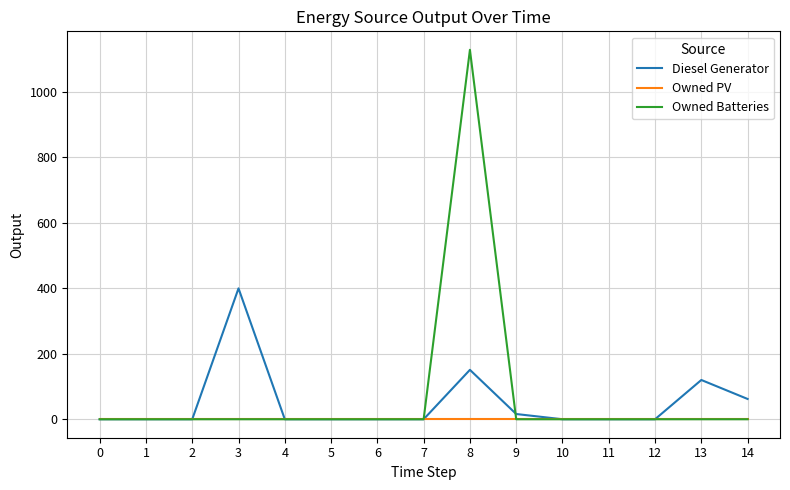

Which series has the widest spread of values?

Owned Batteries